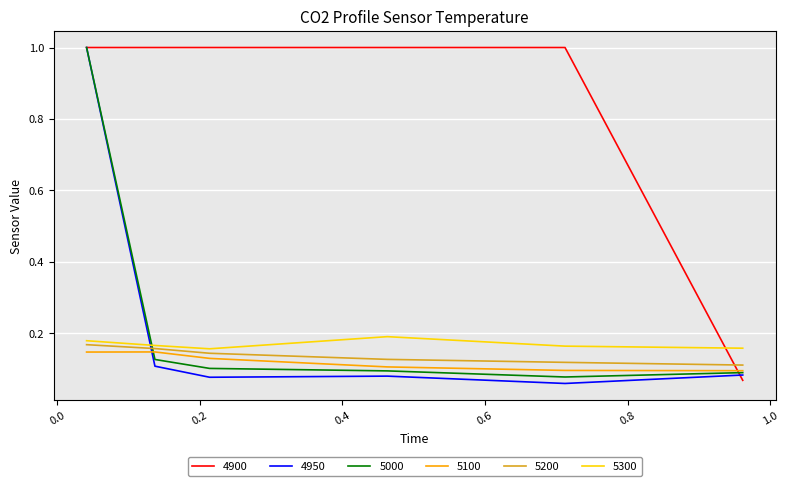

What is the highest value of the 4950 series?

1.0